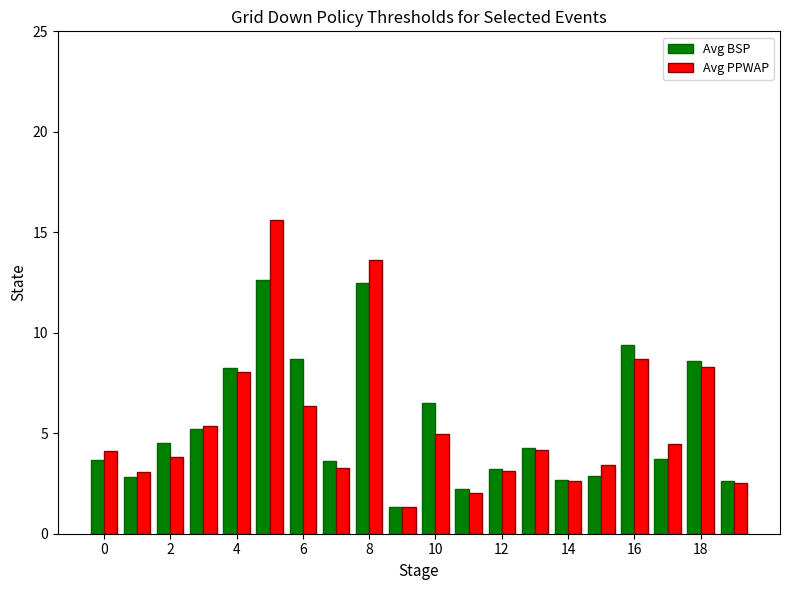

What is the average value of the Avg PPWAP series?

5.4